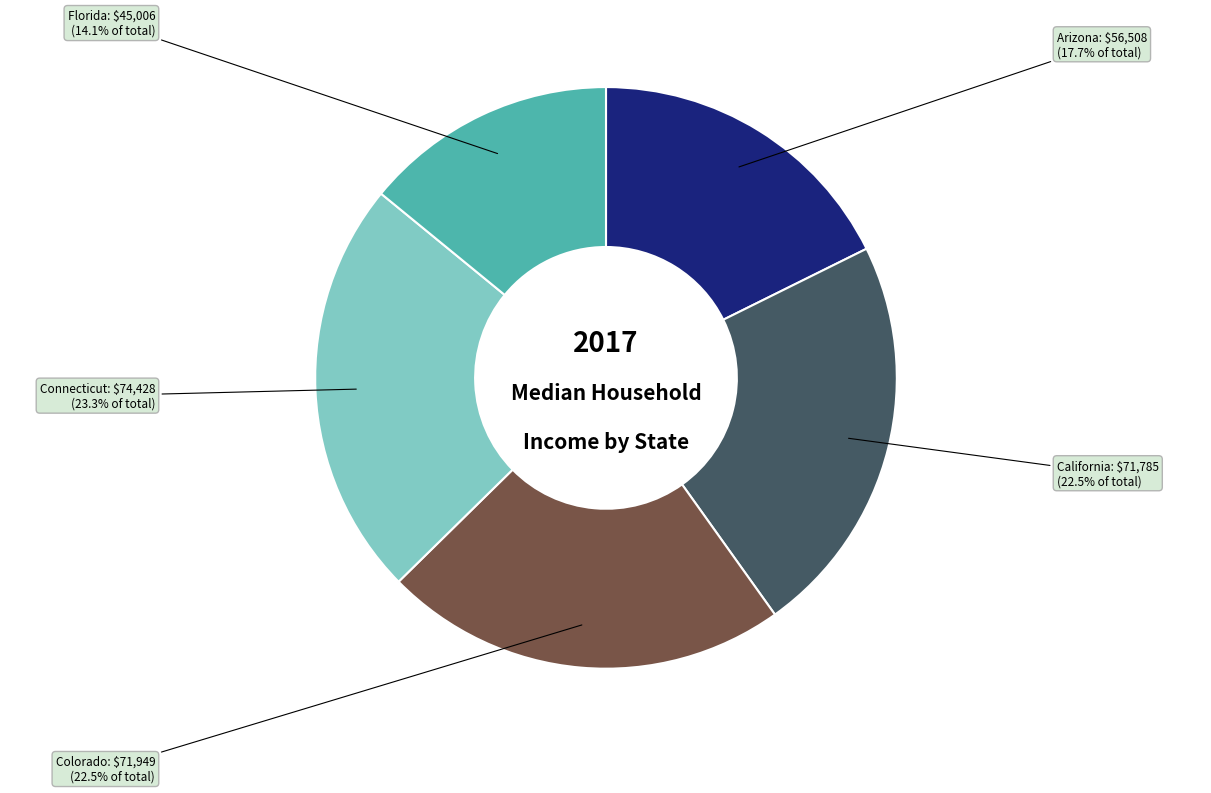

To the nearest percent, what is the combined percentage of Colorado and Connecticut?

46%